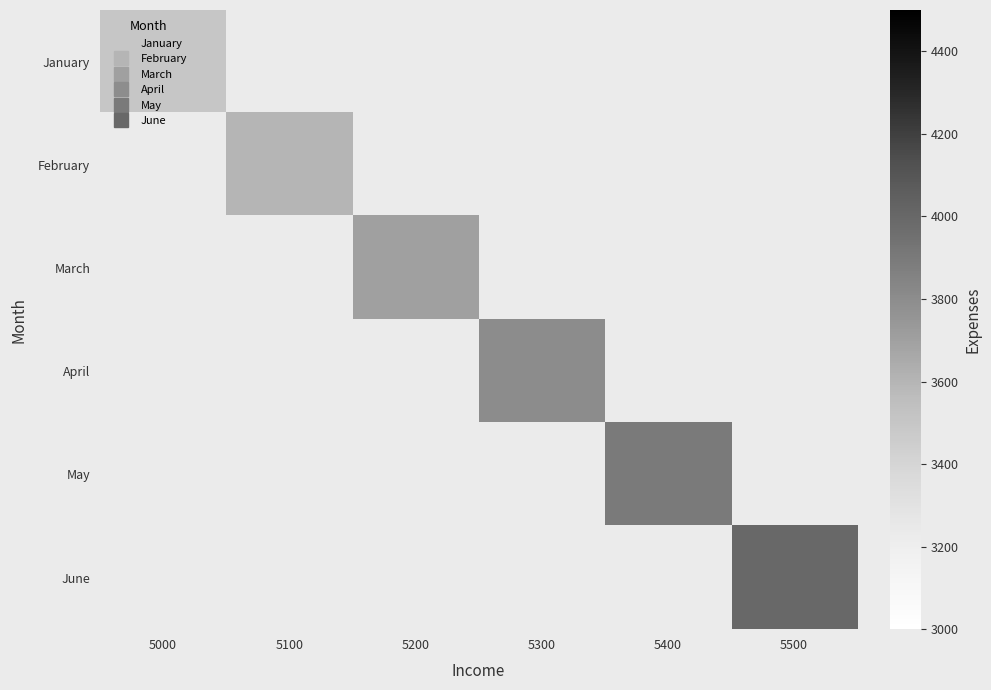

How many data points does each series have?

6